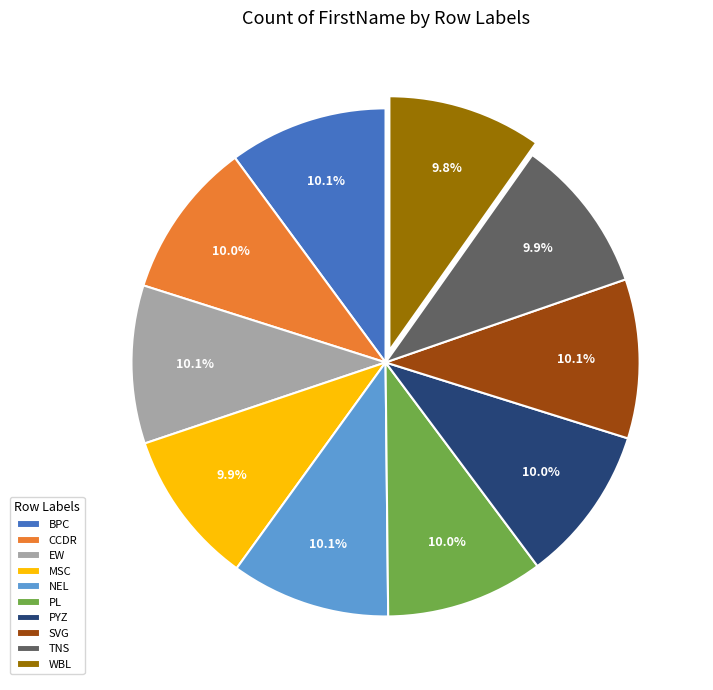

Approximately how many times larger is the value at PL compared to CCDR?

1.0